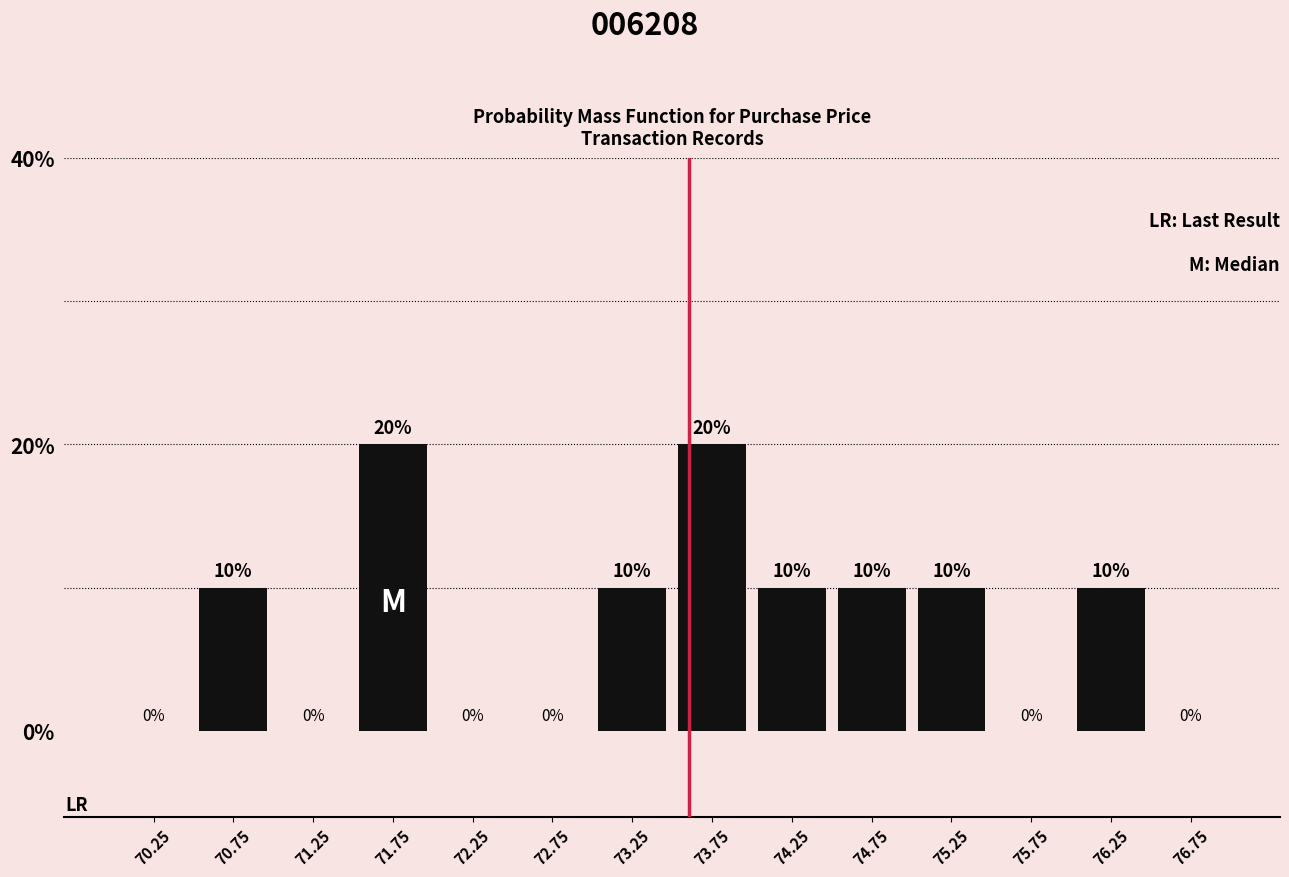

Reading left to right, transcribe this chart: for each bar, give the range it covers on the x-axis and its height.

70.0 to 70.5: 0
70.5 to 71.0: 10
71.0 to 71.5: 0
71.5 to 72.0: 20
72.0 to 72.5: 0
72.5 to 73.0: 0
73.0 to 73.5: 10
73.5 to 74.0: 20
74.0 to 74.5: 10
74.5 to 75.0: 10
75.0 to 75.5: 10
75.5 to 76.0: 0
76.0 to 76.5: 10
76.5 to 77.0: 0